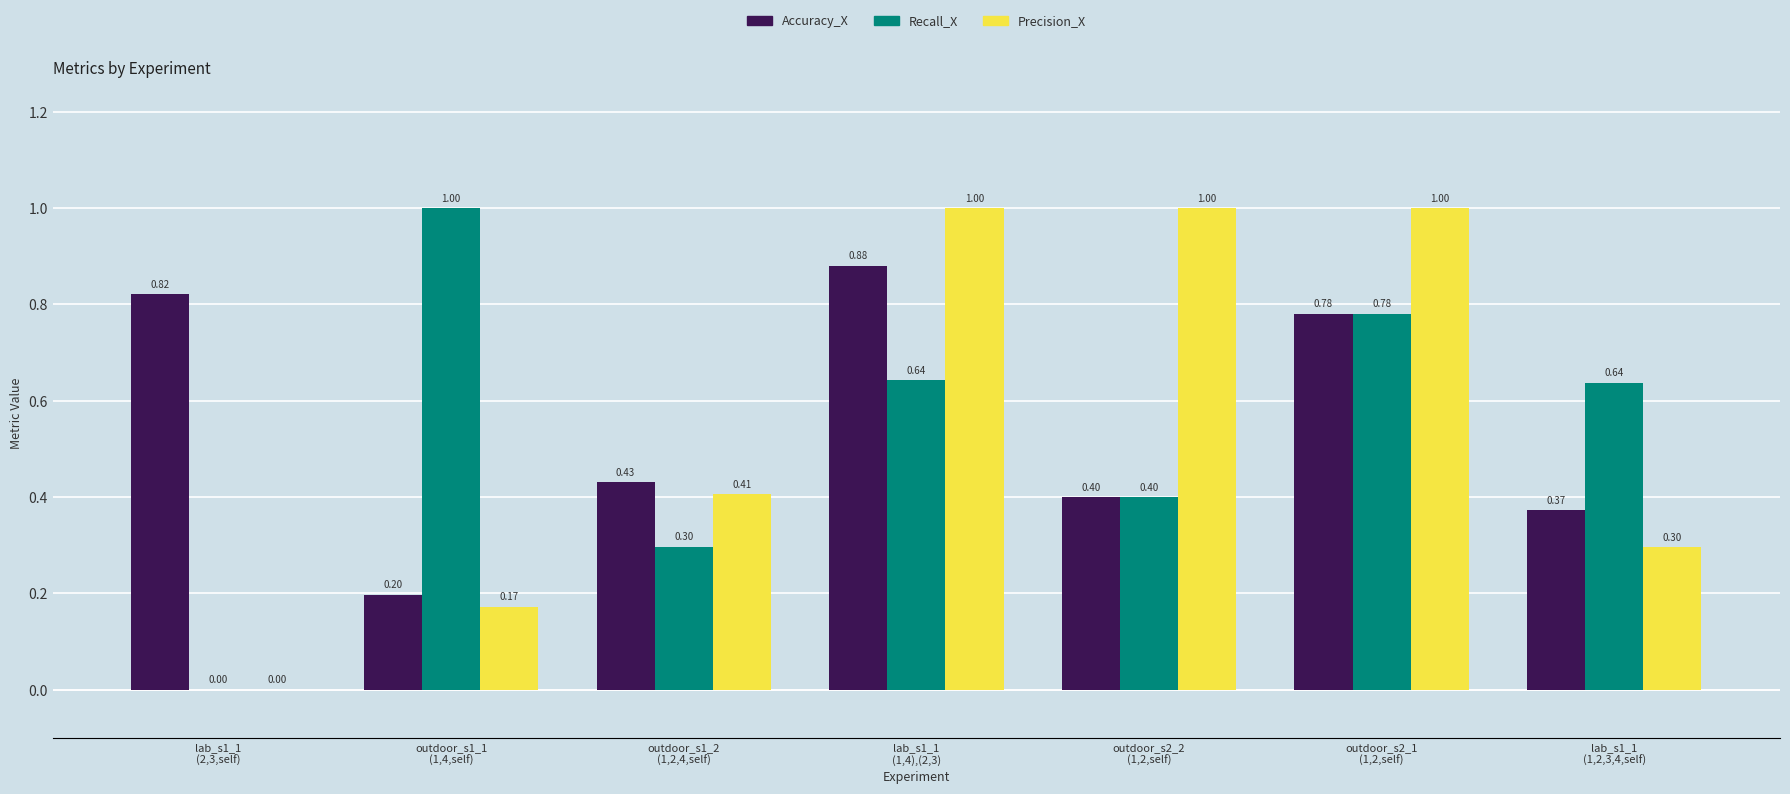

What is the sum of all Precision_X values?

3.9